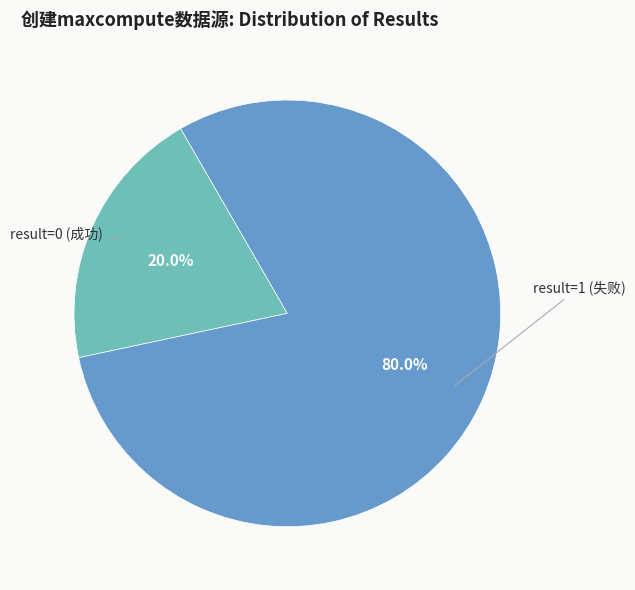

Is there any slice that represents more than half of the pie?

Yes